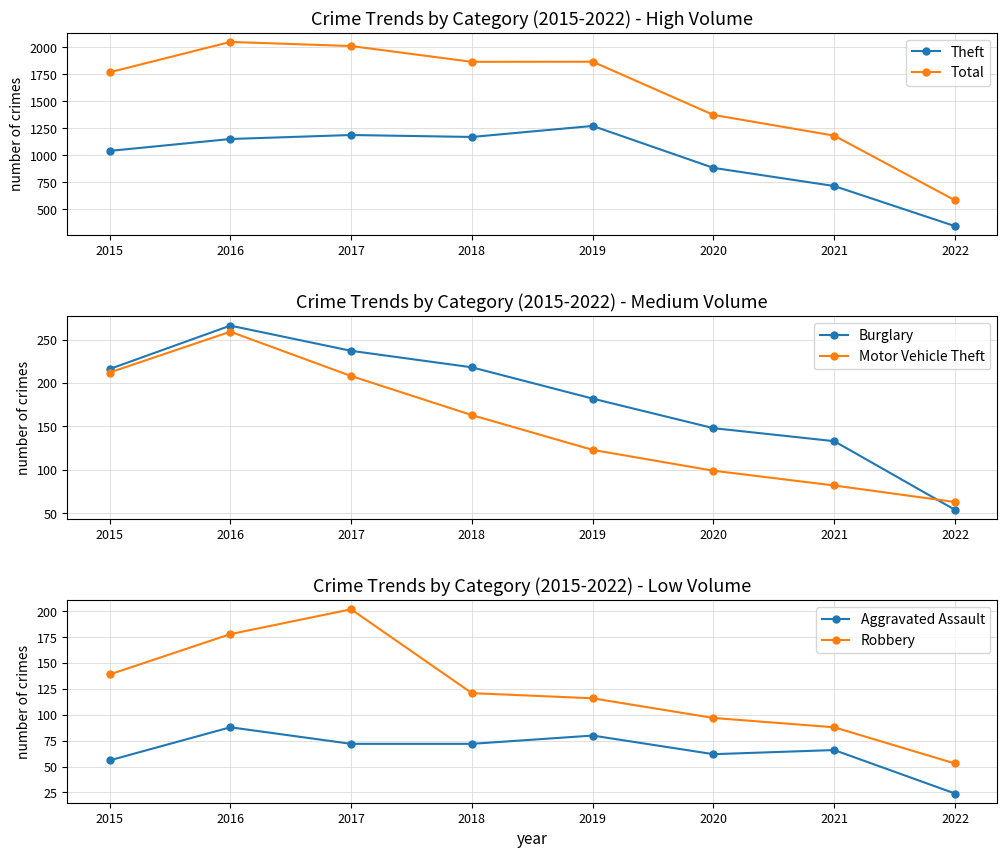

True or false: Aggravated Assault has more than 2 interior local peaks.

True